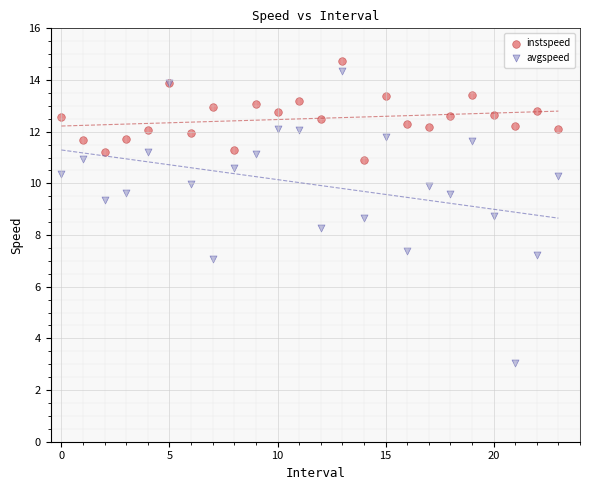

What are all the series names shown in the legend?

instspeed, avgspeed